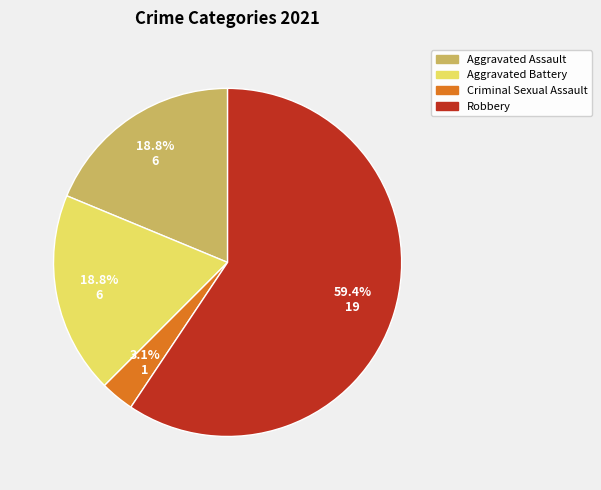

True or false: Aggravated Battery accounts for 5% of the total.

False